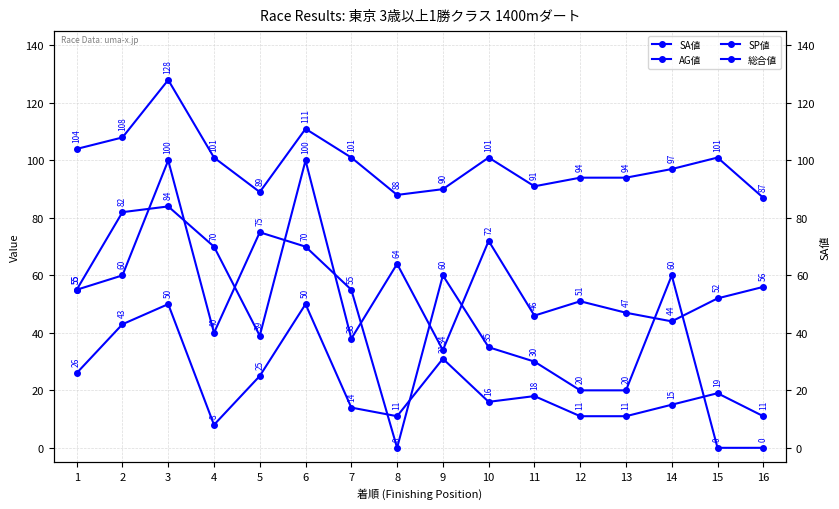

How many data points in SA値 are above 101?

4